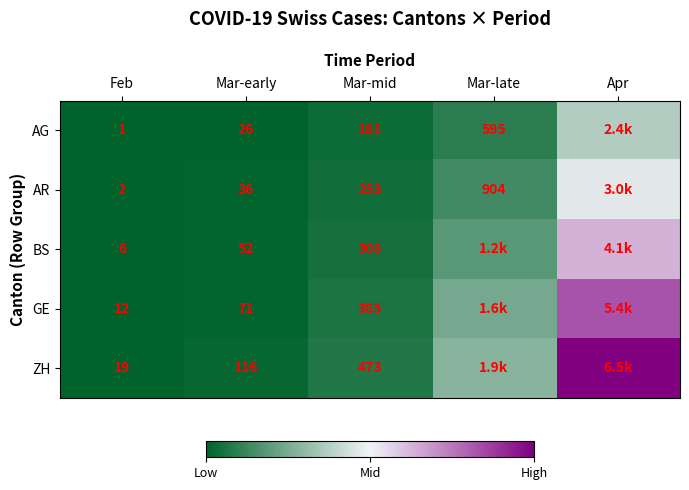

Is the value of AG at Mar-early greater than the value of BS at Mar-early?

No